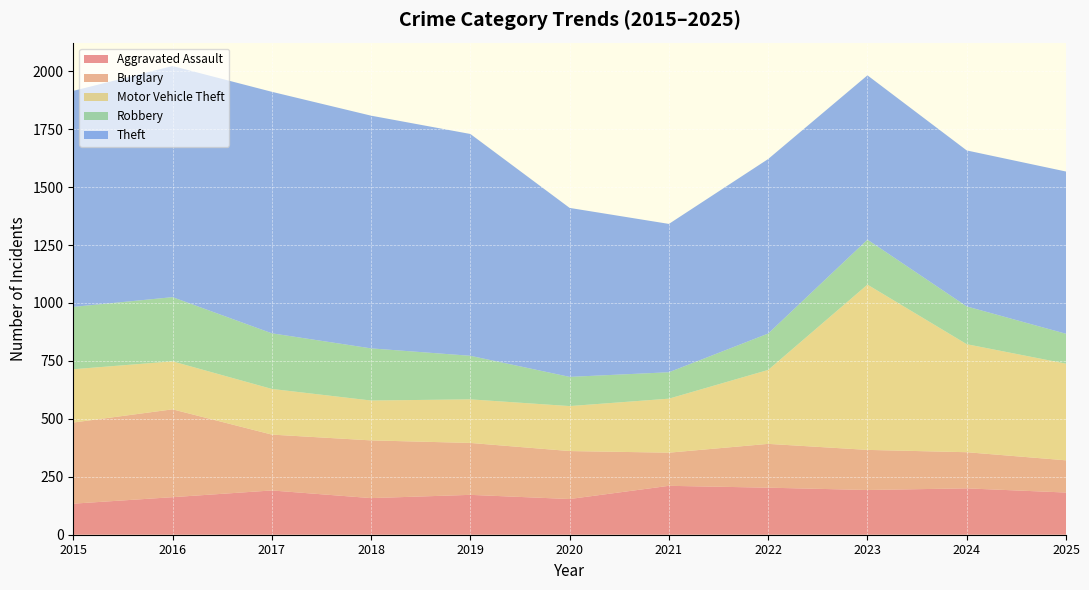

Reading right to left, what are all the values shown in this chart?

Aggravated Assault: 2025=182	2024=200	2023=193	2022=203	2021=211	2020=154	2019=172	2018=158	2017=191	2016=162	2015=134
Burglary: 2025=139	2024=156	2023=173	2022=189	2021=143	2020=207	2019=224	2018=249	2017=241	2016=379	2015=350
Motor Vehicle Theft: 2025=417	2024=466	2023=713	2022=319	2021=233	2020=194	2019=188	2018=172	2017=197	2016=207	2015=230
Robbery: 2025=129	2024=163	2023=194	2022=157	2021=114	2020=126	2019=188	2018=225	2017=240	2016=277	2015=269
Theft: 2025=700	2024=673	2023=709	2022=753	2021=640	2020=729	2019=957	2018=1004	2017=1042	2016=997	2015=932